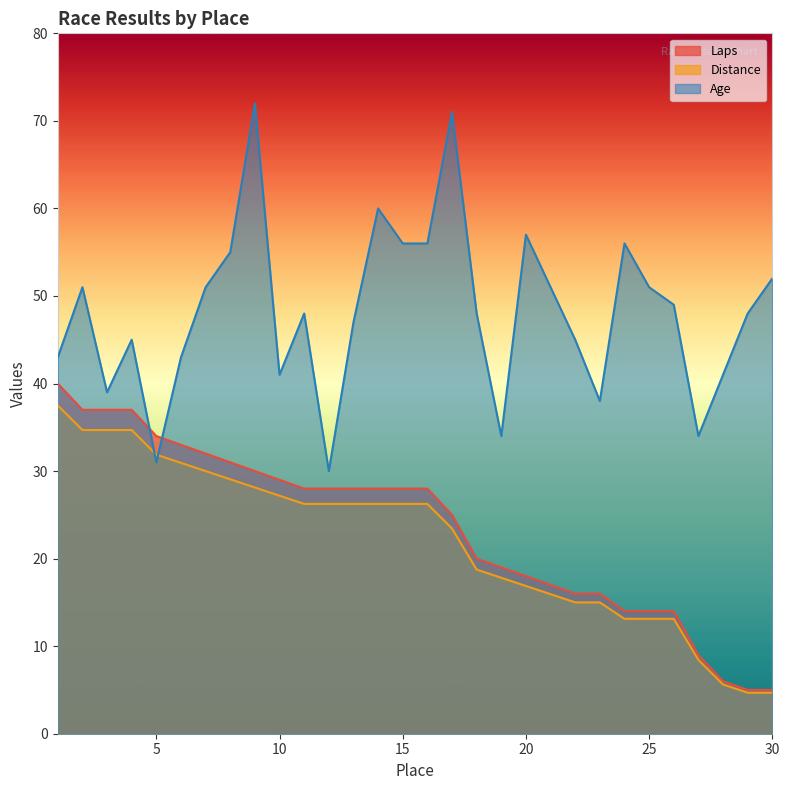

What is the total value across all series at 2?

122.7